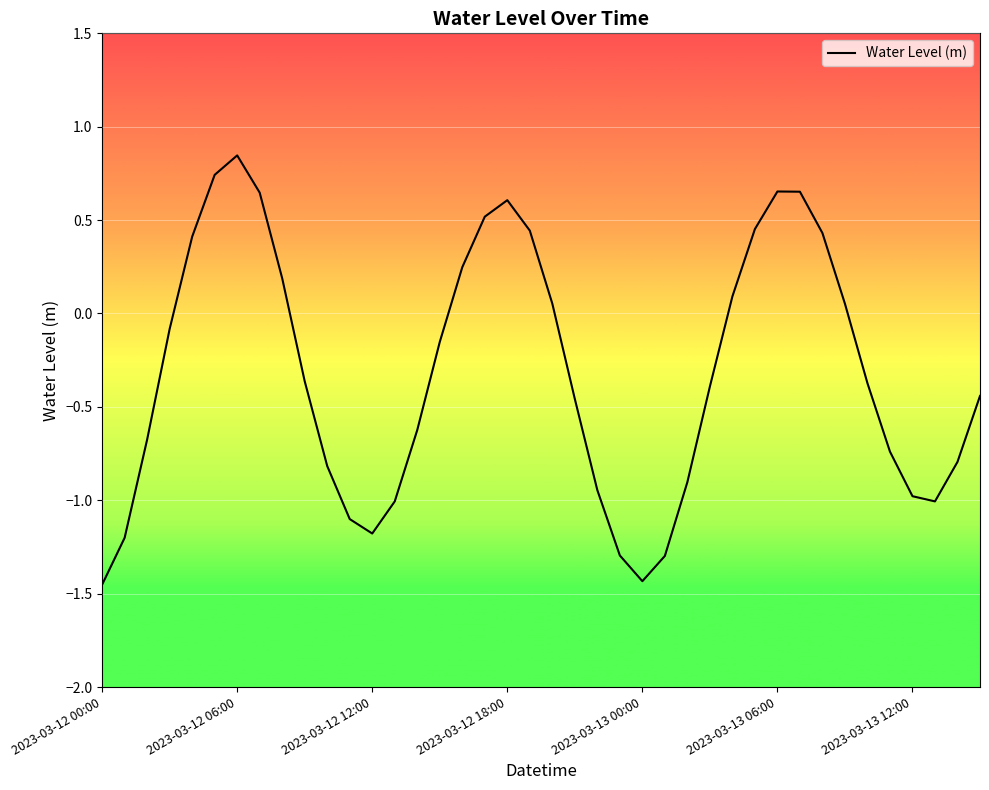

What is the difference between the maximum and minimum values?

2.3